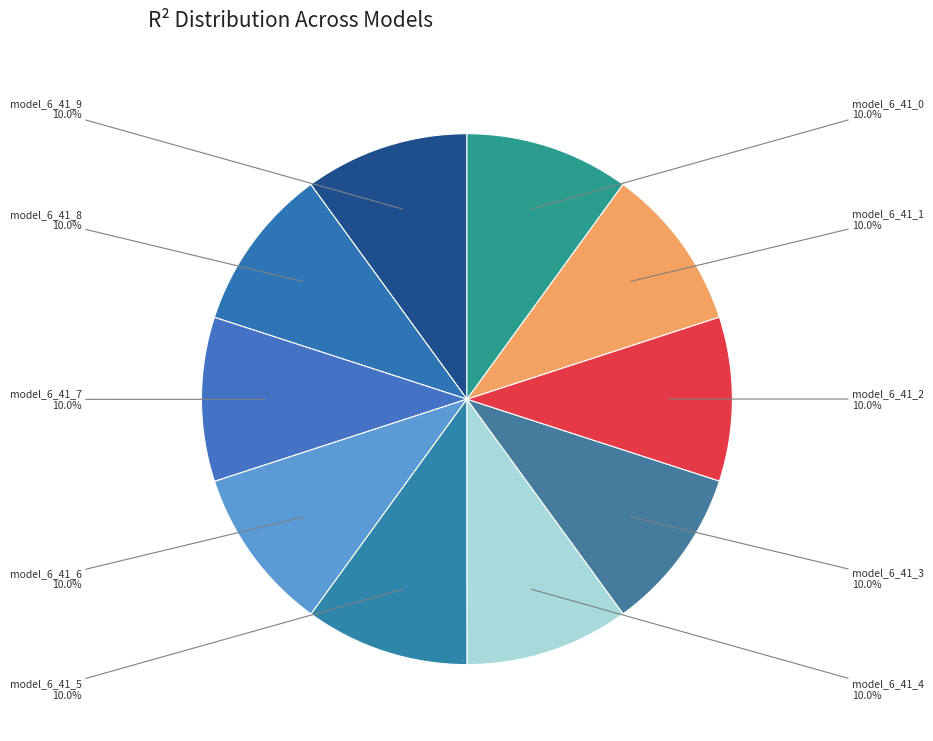

What percentage is the model_6_41_4 slice, to the nearest percent?

10%